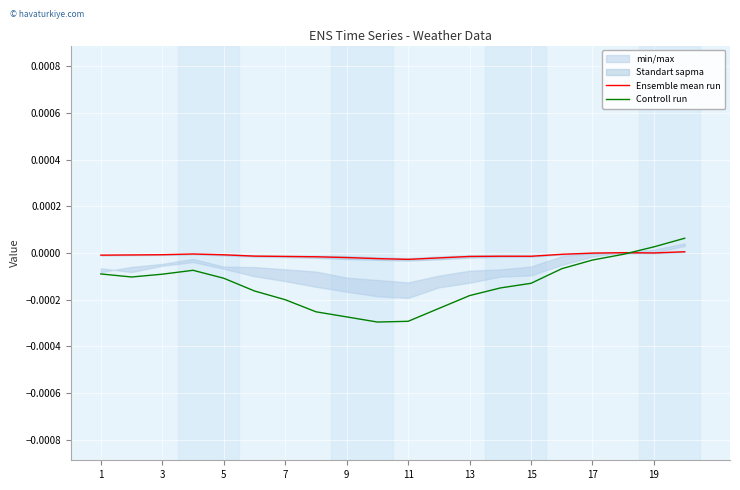

Count the number of categories in the chart.

20